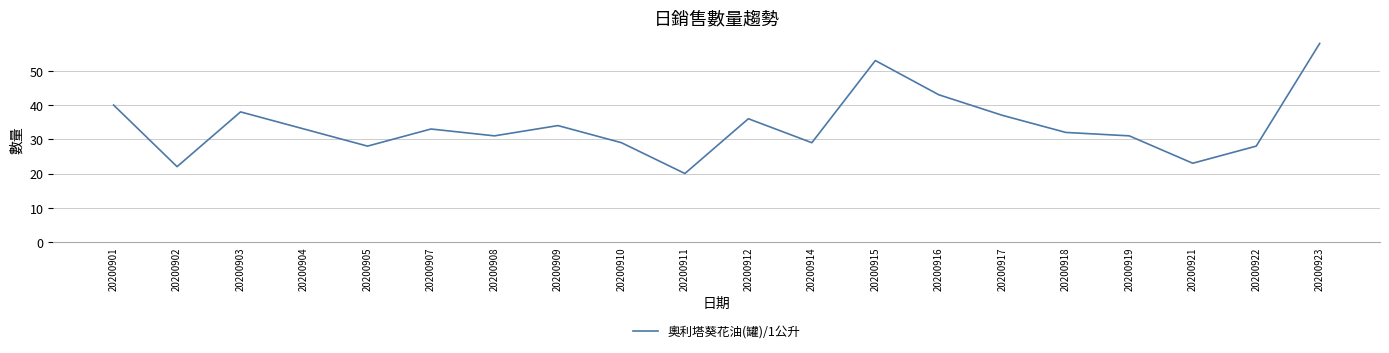

True or false: there are more than 1 points higher than both neighbors.

True